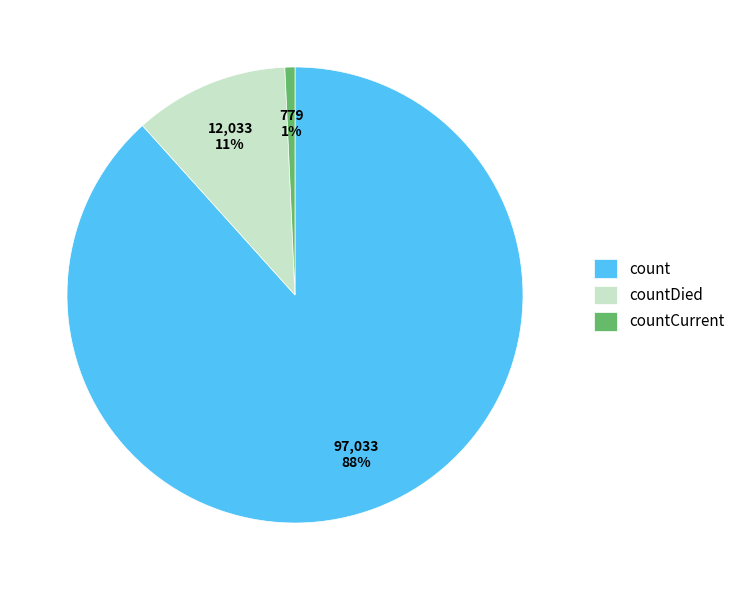

Rank the categories by value from highest to lowest.

count, countDied, countCurrent